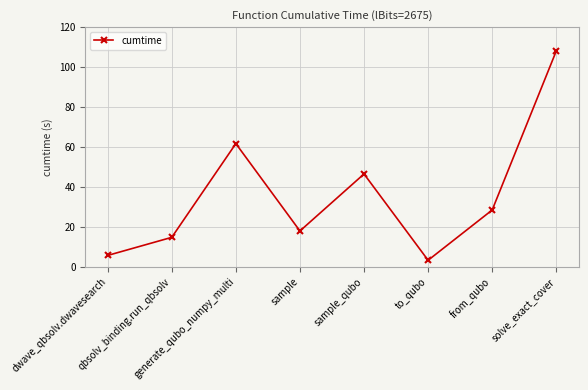

How many interior local peaks (higher than both neighbors) does the data have?

2